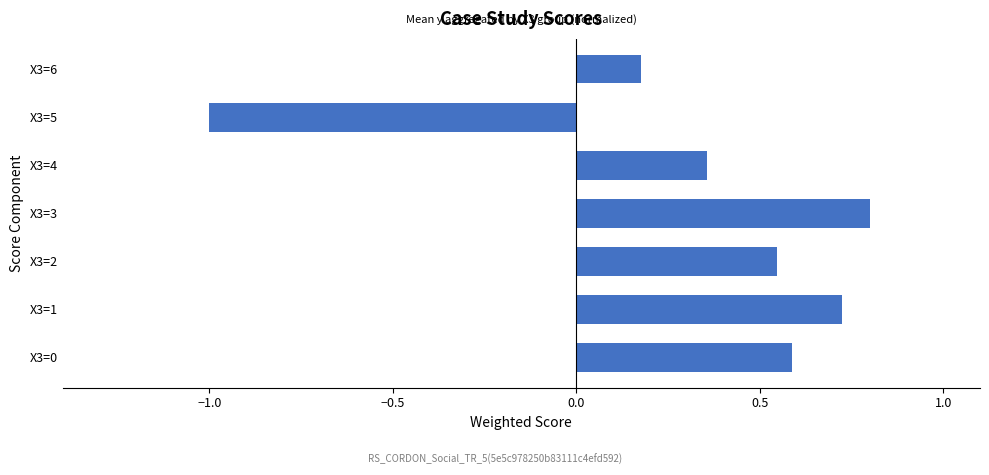

How many values exceed 0?

6